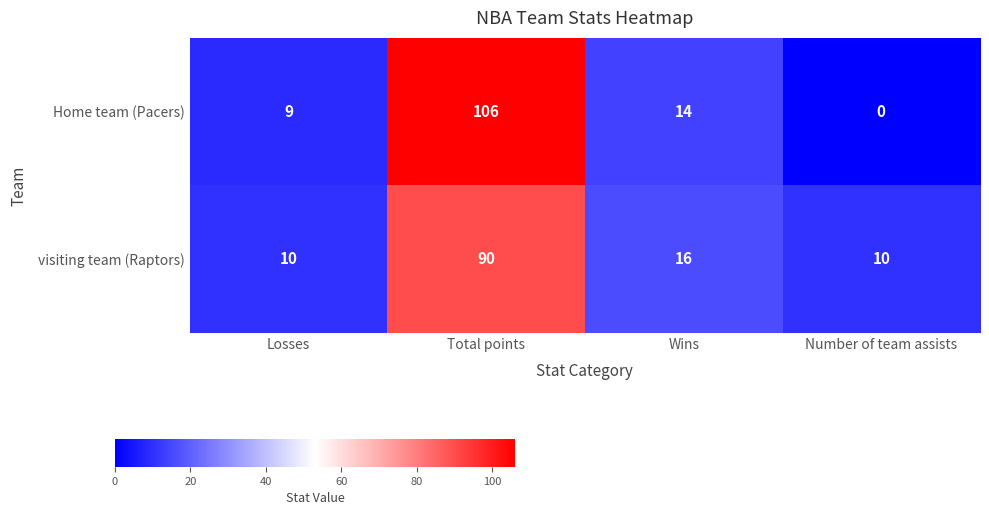

At which category is the sum across all series the highest?

Total points